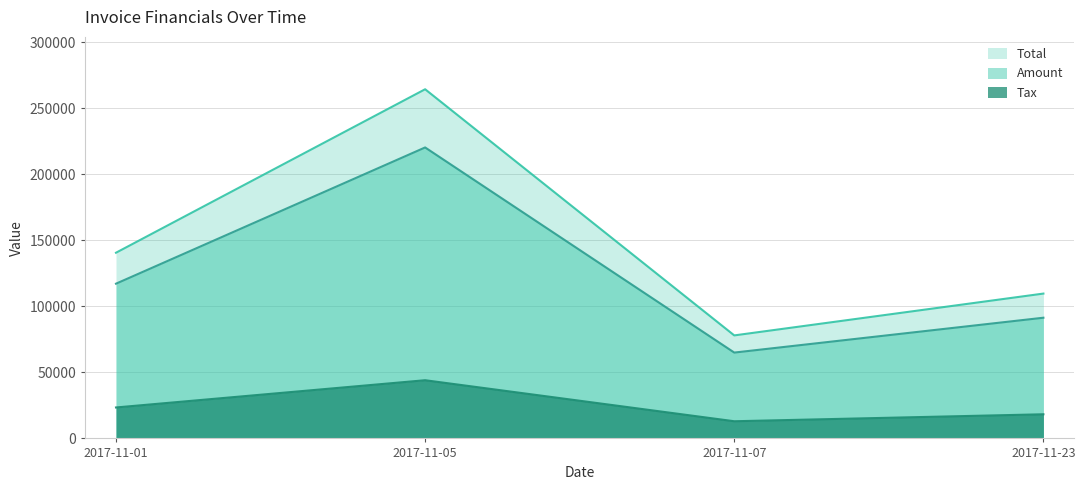

Which series has the largest total across all categories?

Total